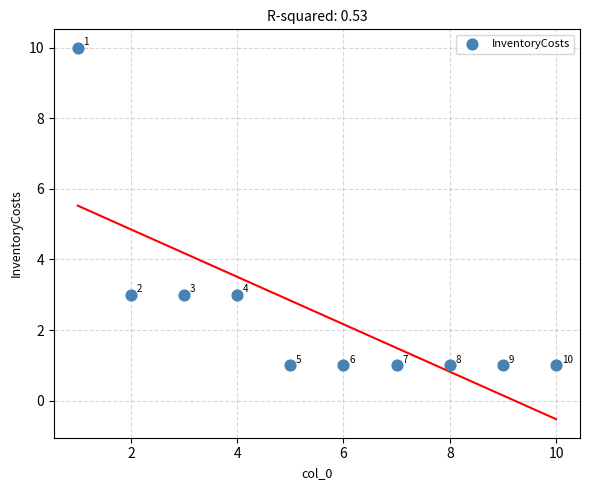

What is the range of X values (max minus min)?

9